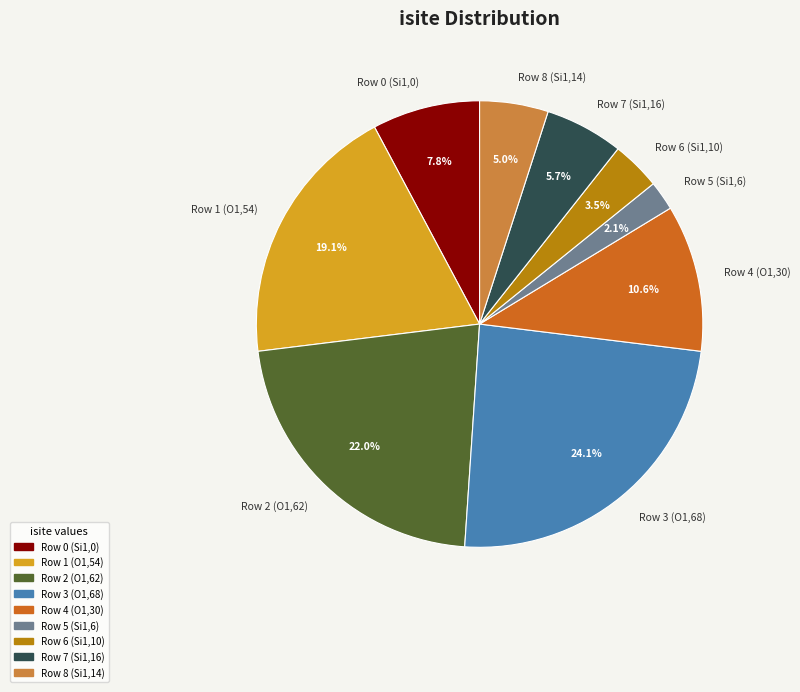

Which slice is the smallest?

Row 5 (Si1,6)